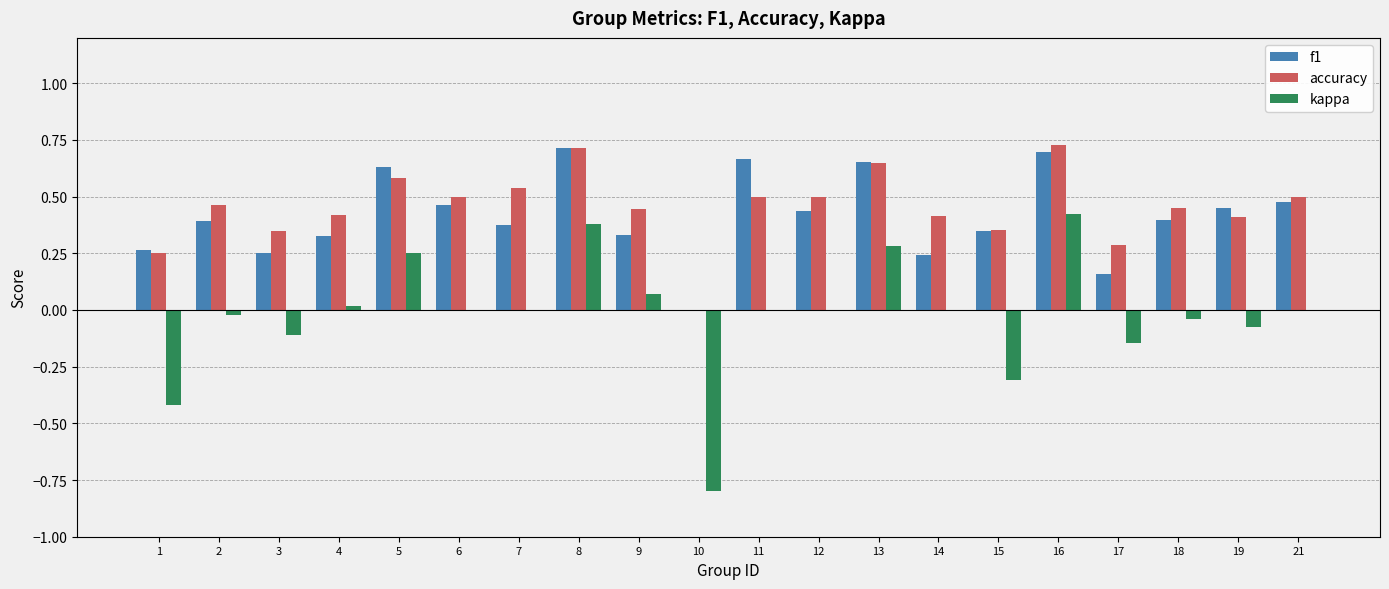

How many distinct data groups are displayed?

3